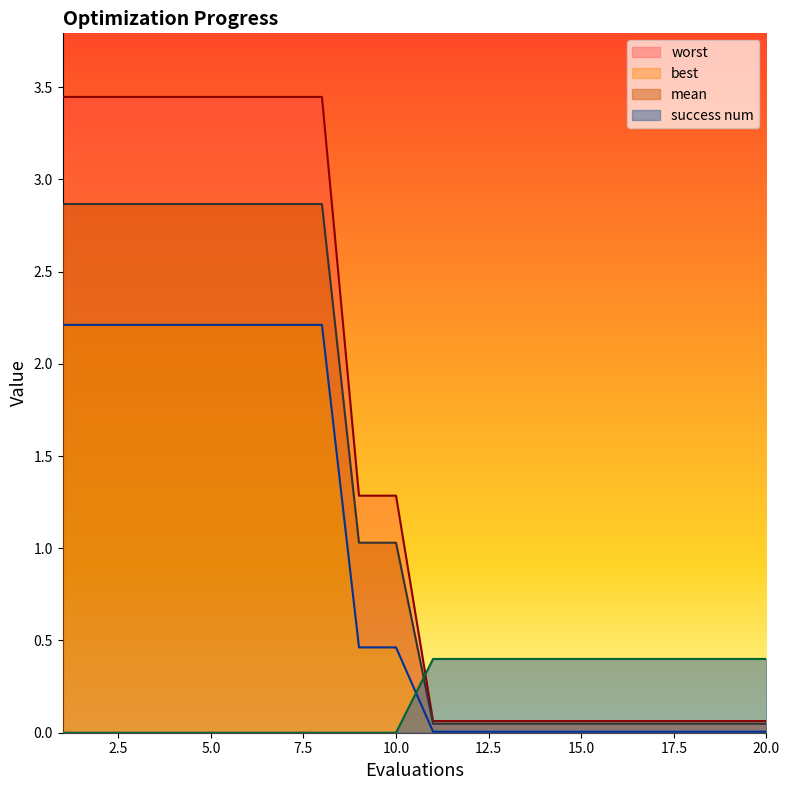

True or false: worst has more than 0 points higher than both neighbors.

False